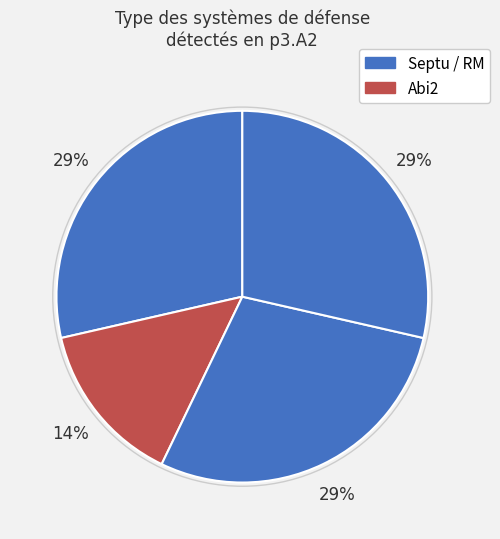

Is there a majority slice in this chart?

No